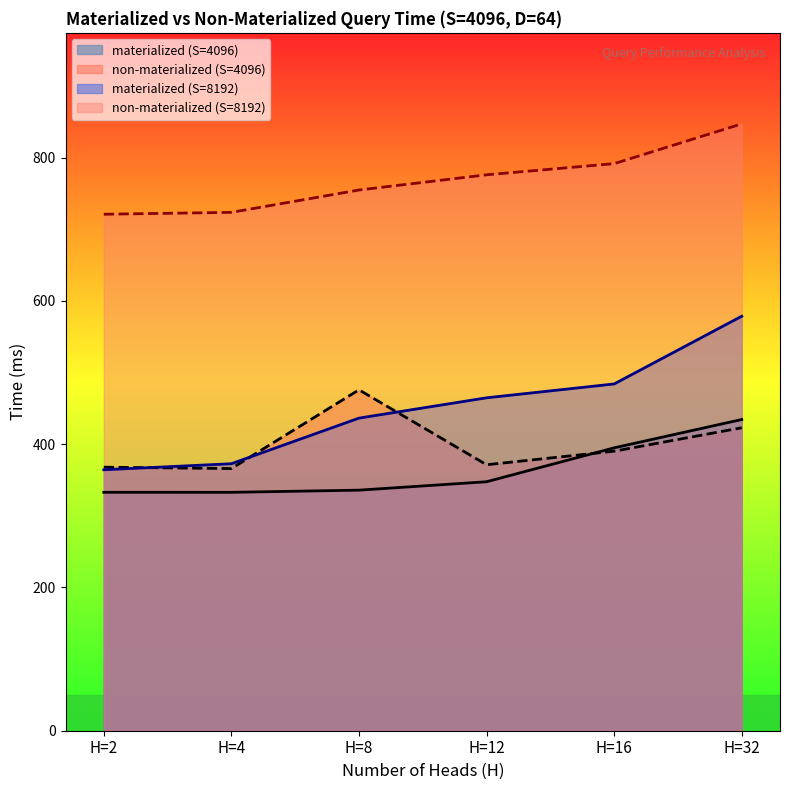

What are all the series names shown in the legend?

materialized (S=4096), non-materialized (S=4096), materialized (S=8192), non-materialized (S=8192)